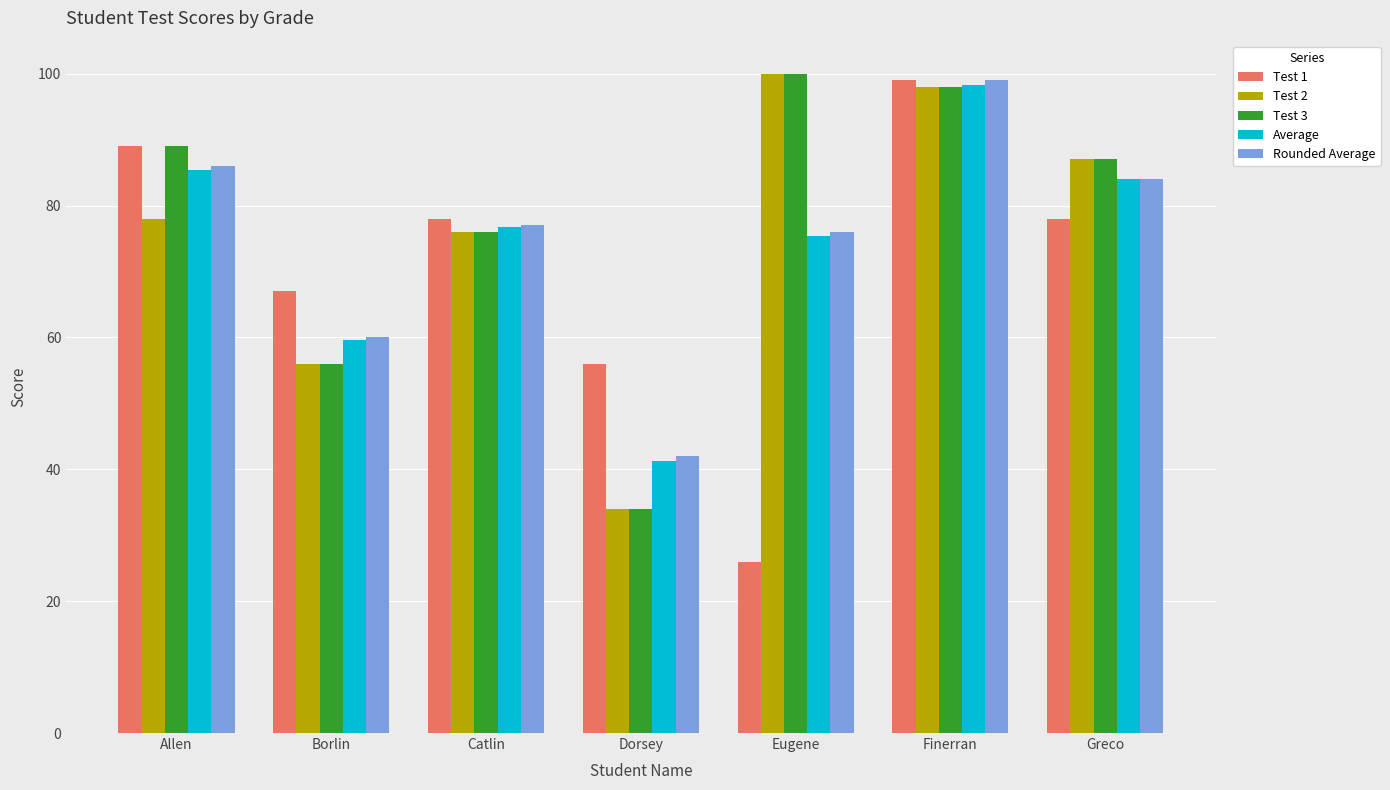

What is the difference between the highest and lowest values at Finerran?

1.0